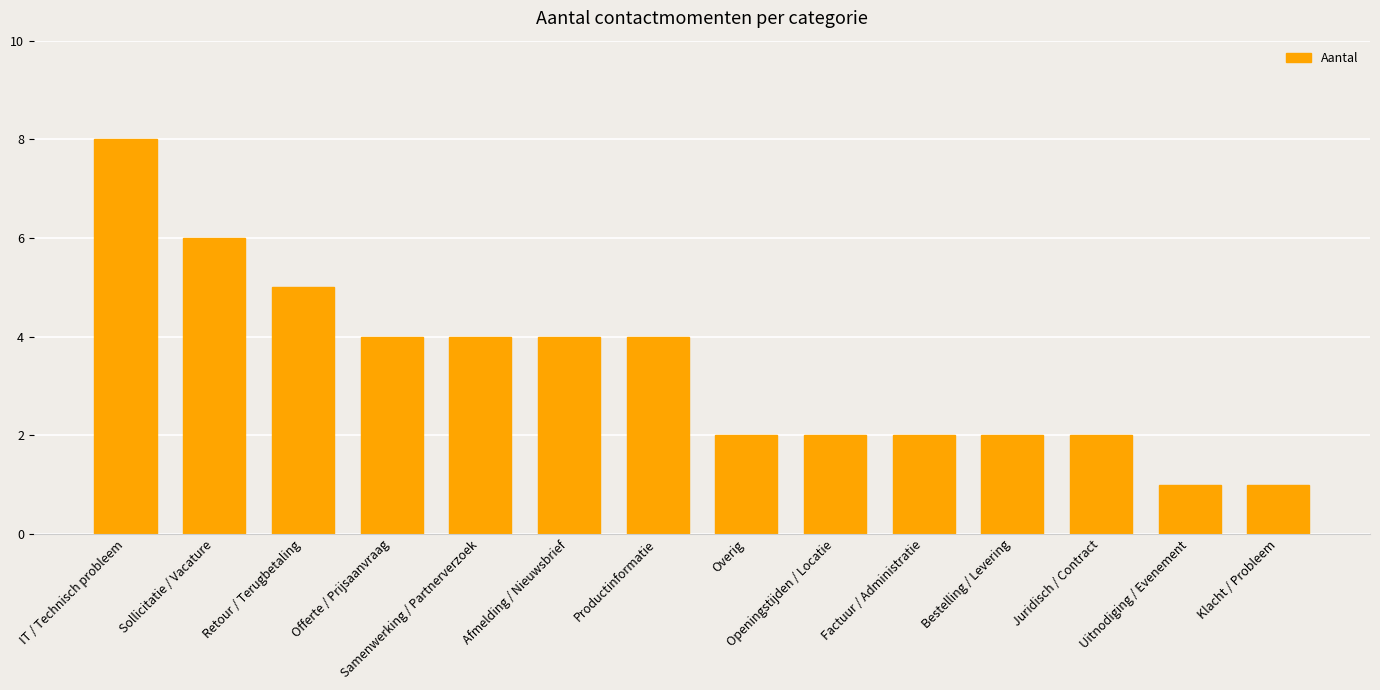

Where does the data first go above 4?

IT / Technisch probleem